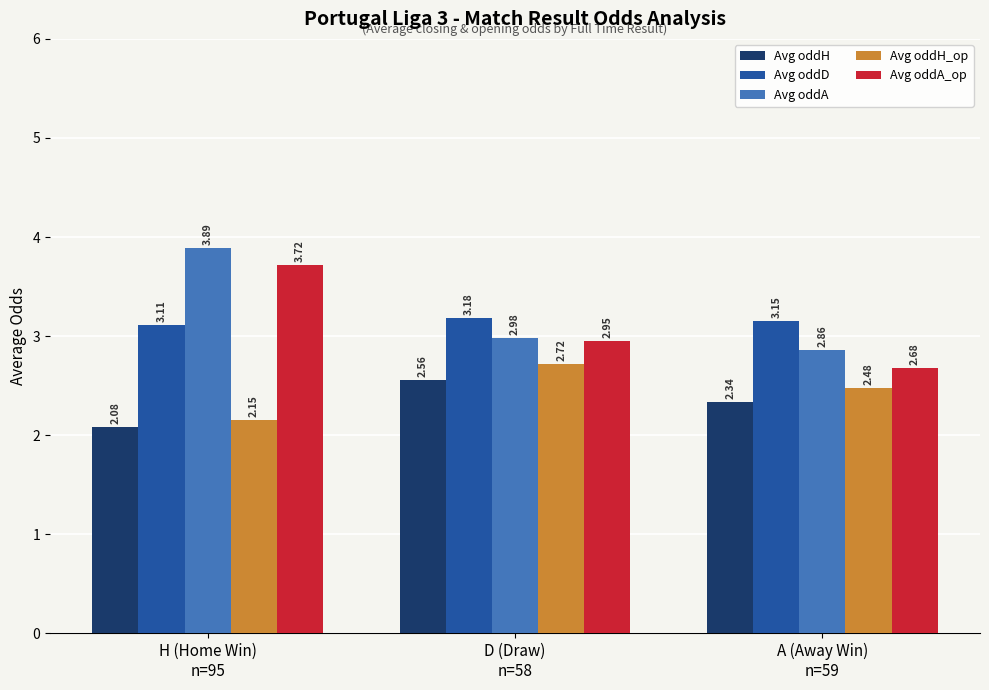

Where is Avg oddH nearest to the value 2?

H (Home Win)
n=95